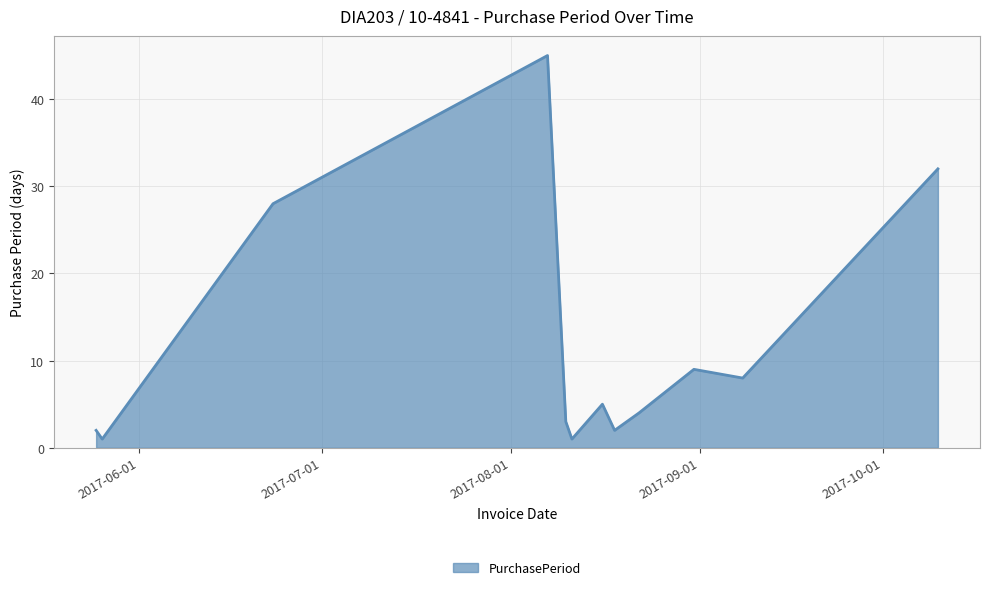

What is the difference between the maximum and minimum values?

44